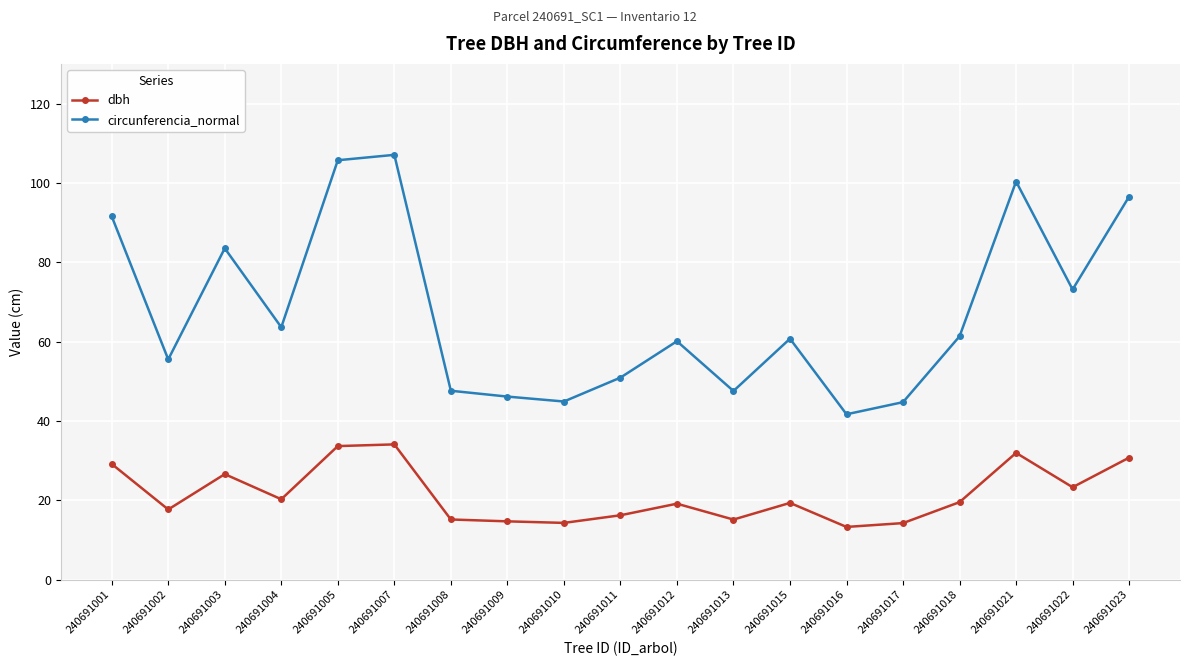

Rank the series at 240691016 from highest to lowest value.

circunferencia_normal, dbh